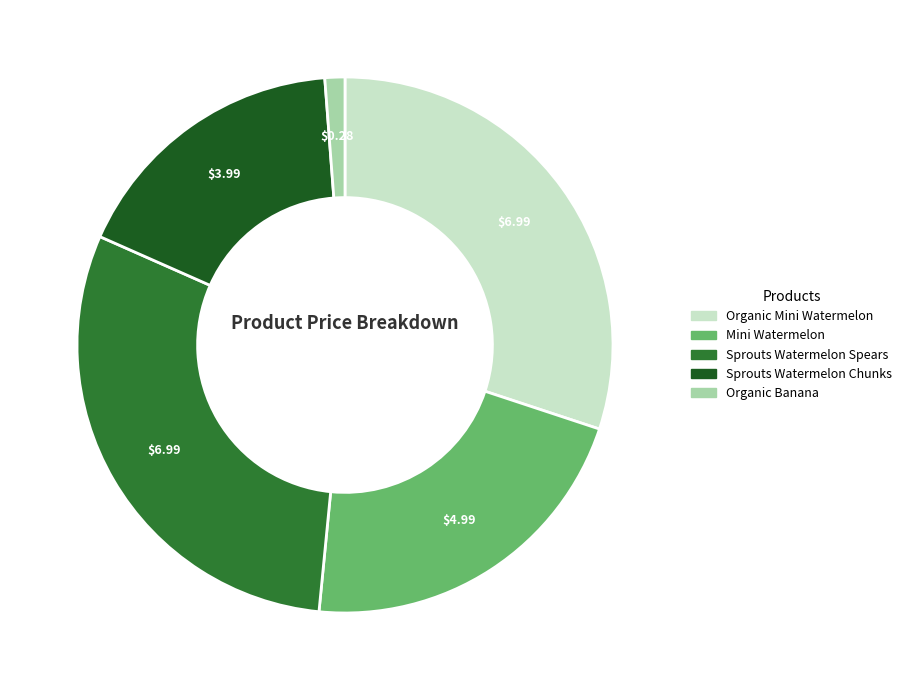

Is there a majority slice in this chart?

No